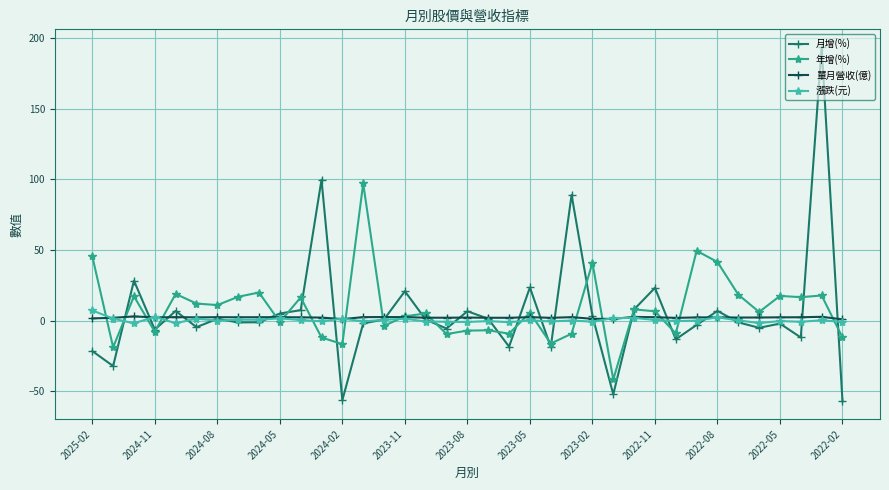

What is the smallest value displayed?

-57.1